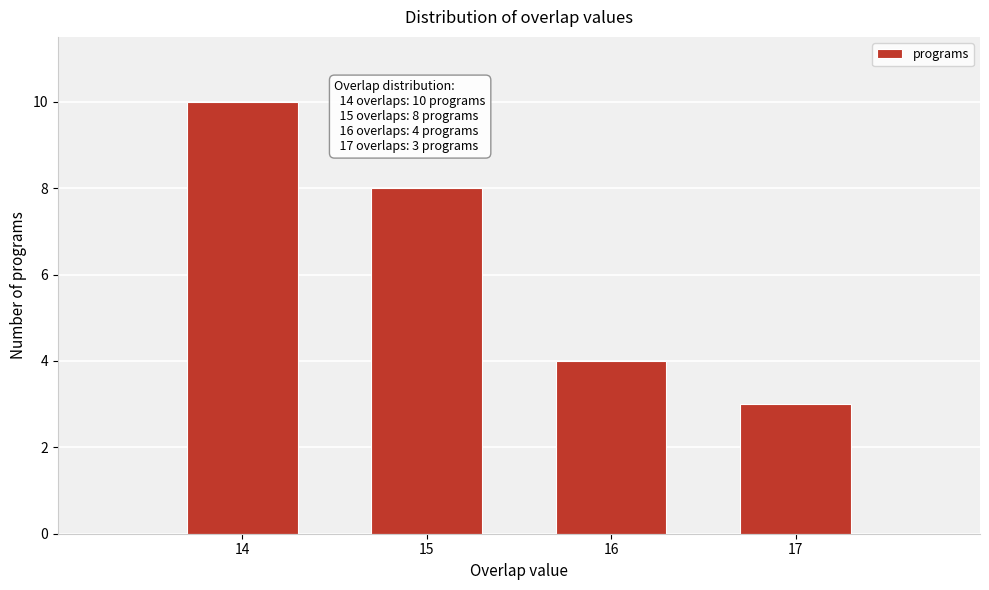

Reading left to right, list all the values displayed in this chart.

14=10	15=8	16=4	17=3